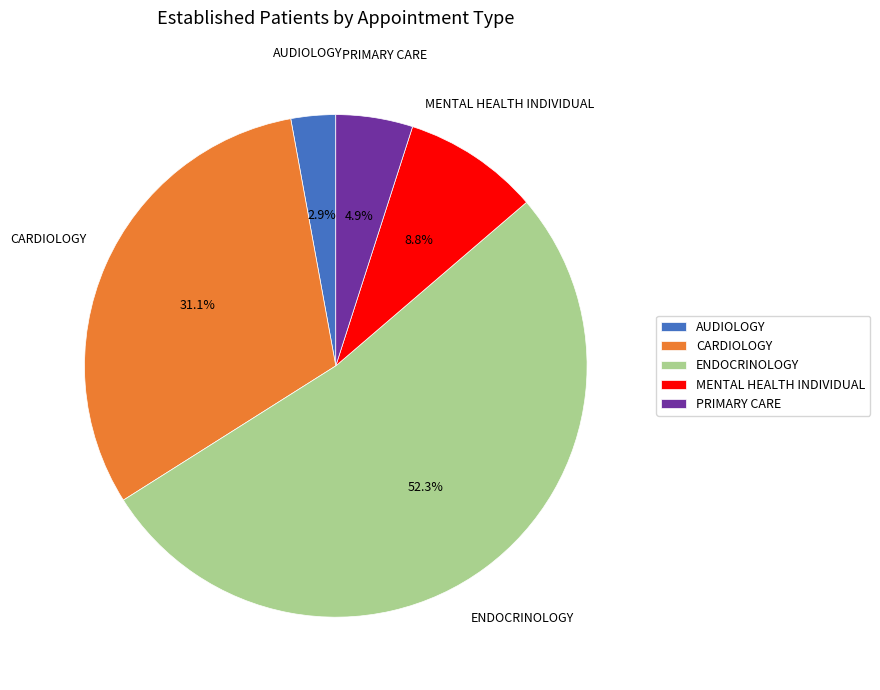

What percentage is NOT represented by CARDIOLOGY?

68.9%